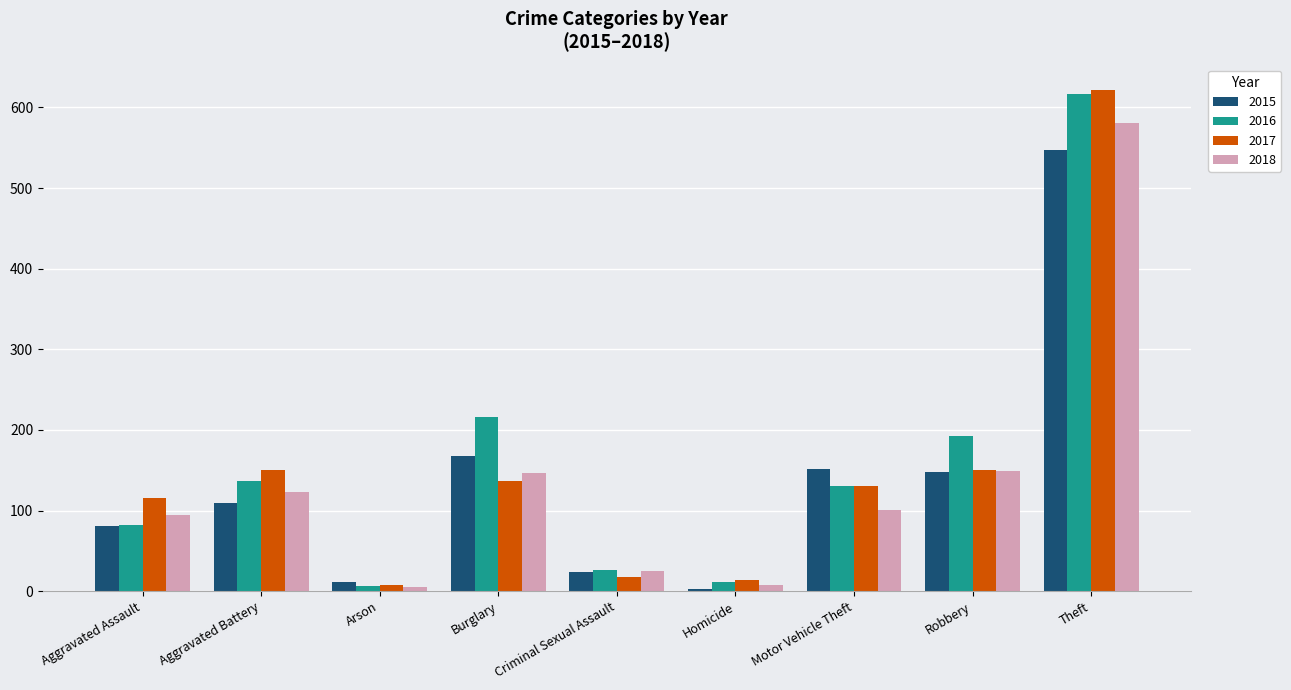

What is the greatest value displayed?

622